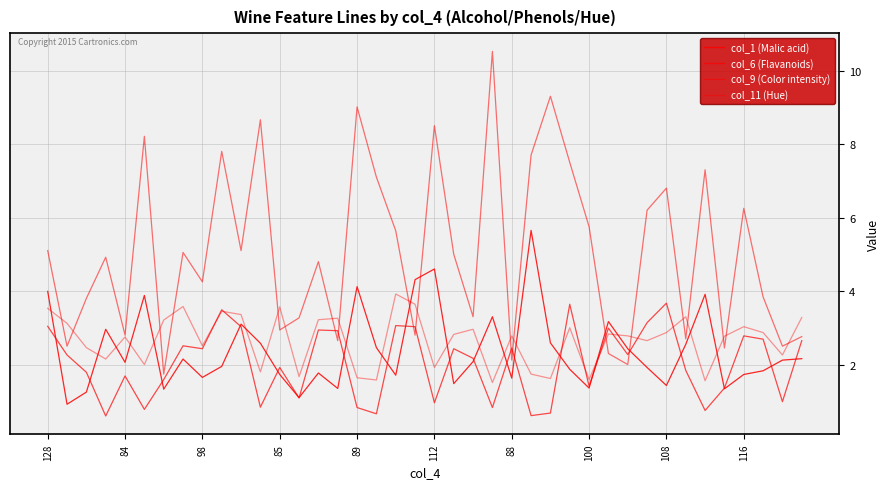

How many lines are shown in the chart?

4